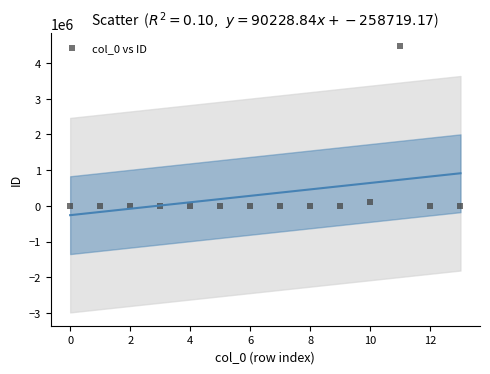

What is the range of Y values (max minus min)?

4465463